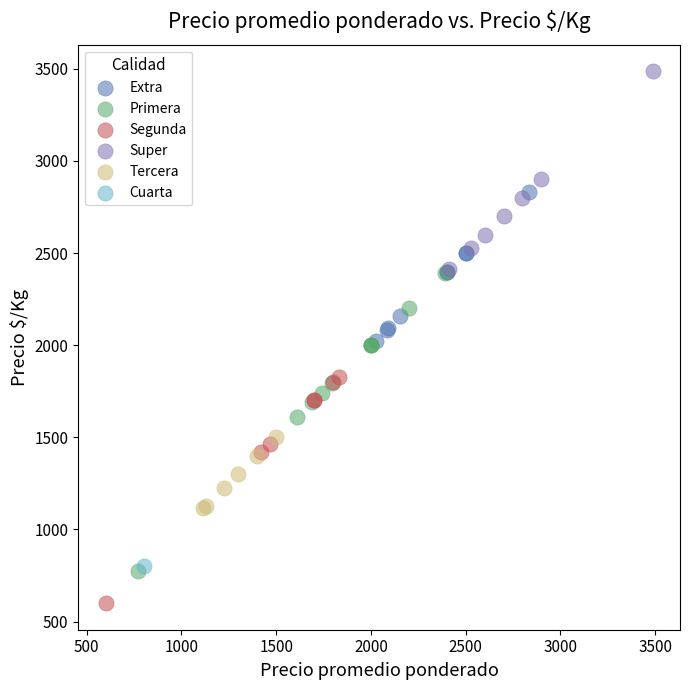

What are all the series names shown in the legend?

Extra, Primera, Segunda, Super, Tercera, Cuarta